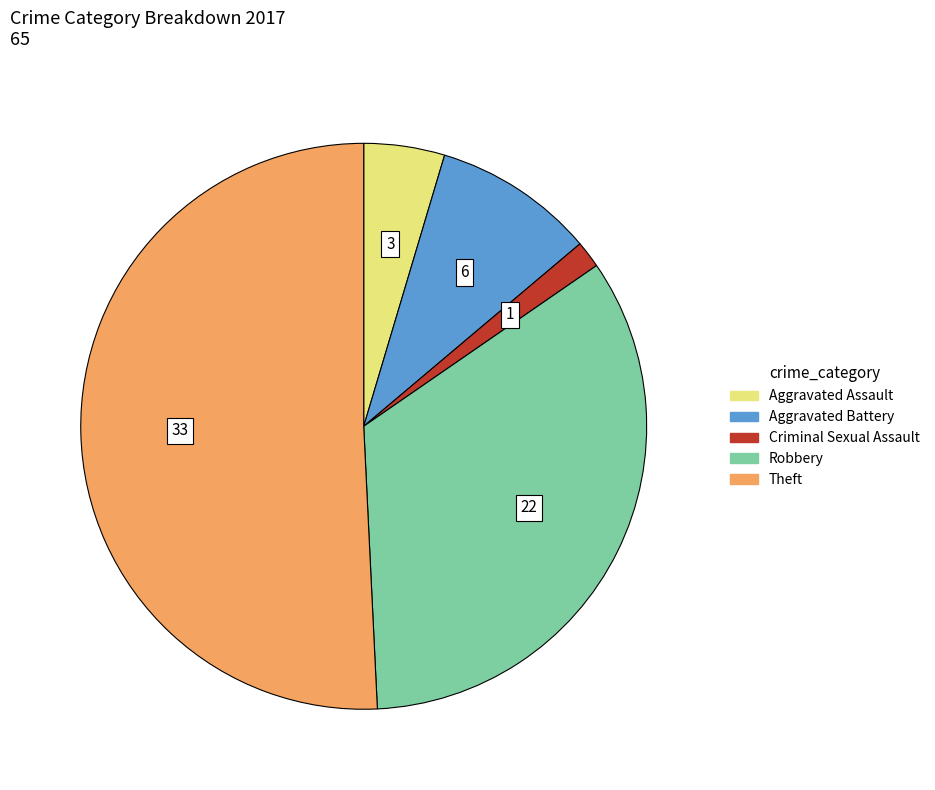

Count the number of slices in the pie.

5